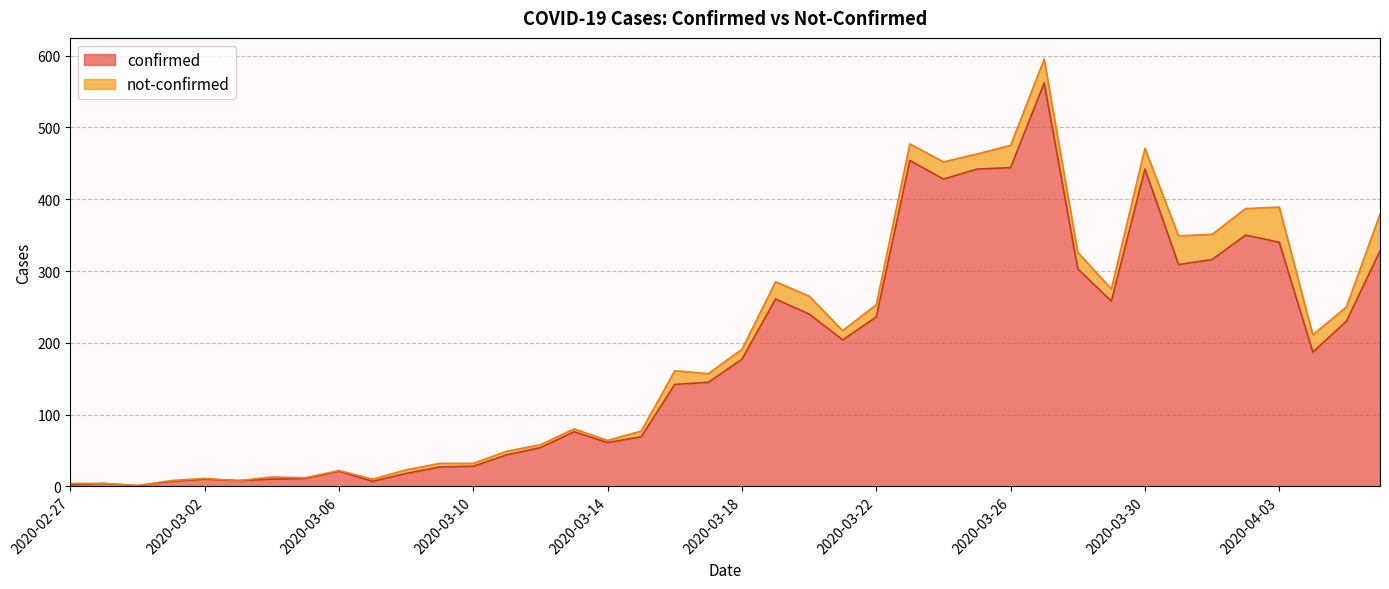

What is the label of the 4th point from the left?

2020-03-01